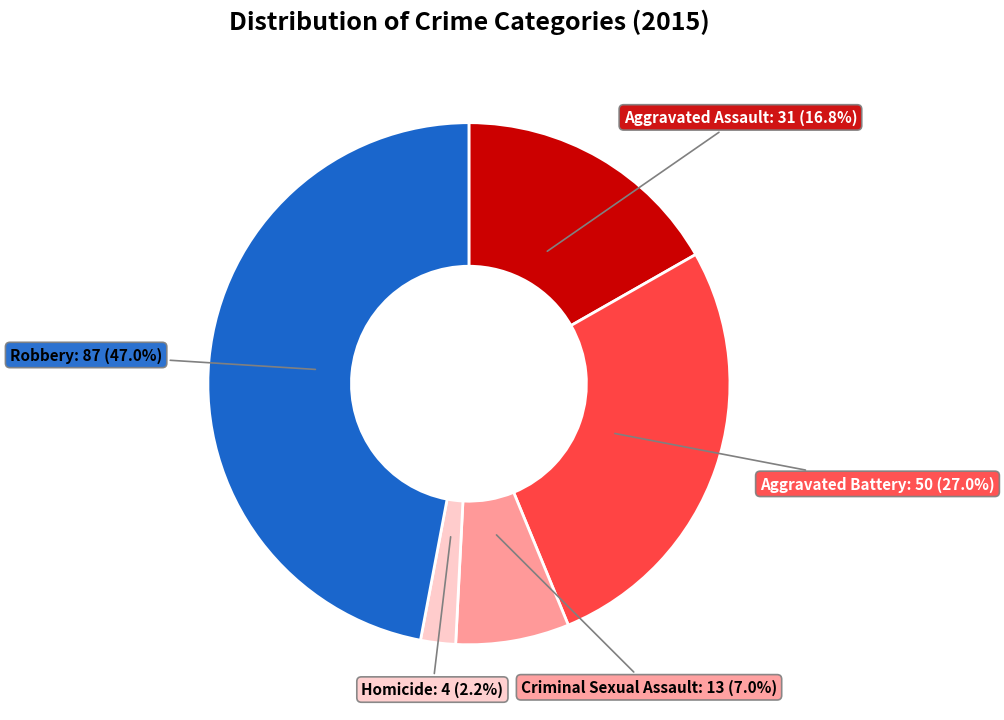

Is there any slice that represents more than half of the pie?

No